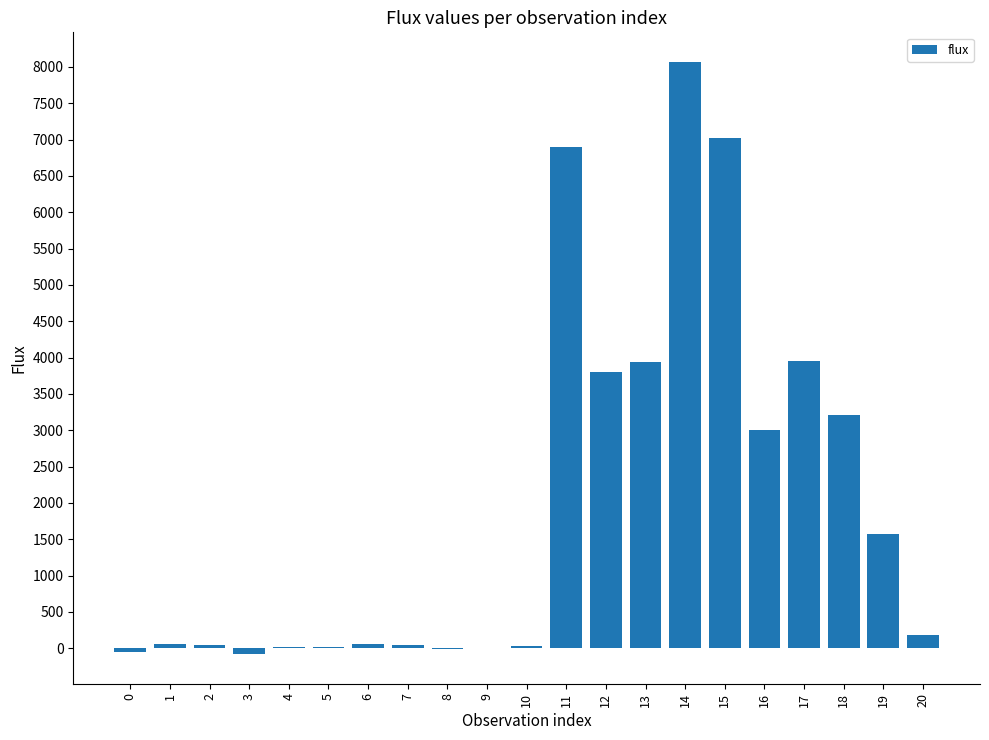

How many data points are above 64?

11